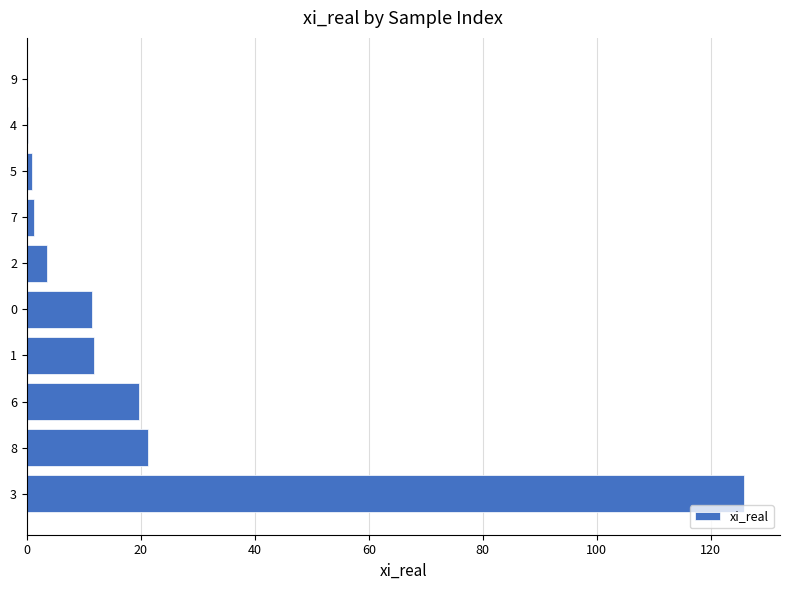

What is the maximum value shown in the chart?

125.8